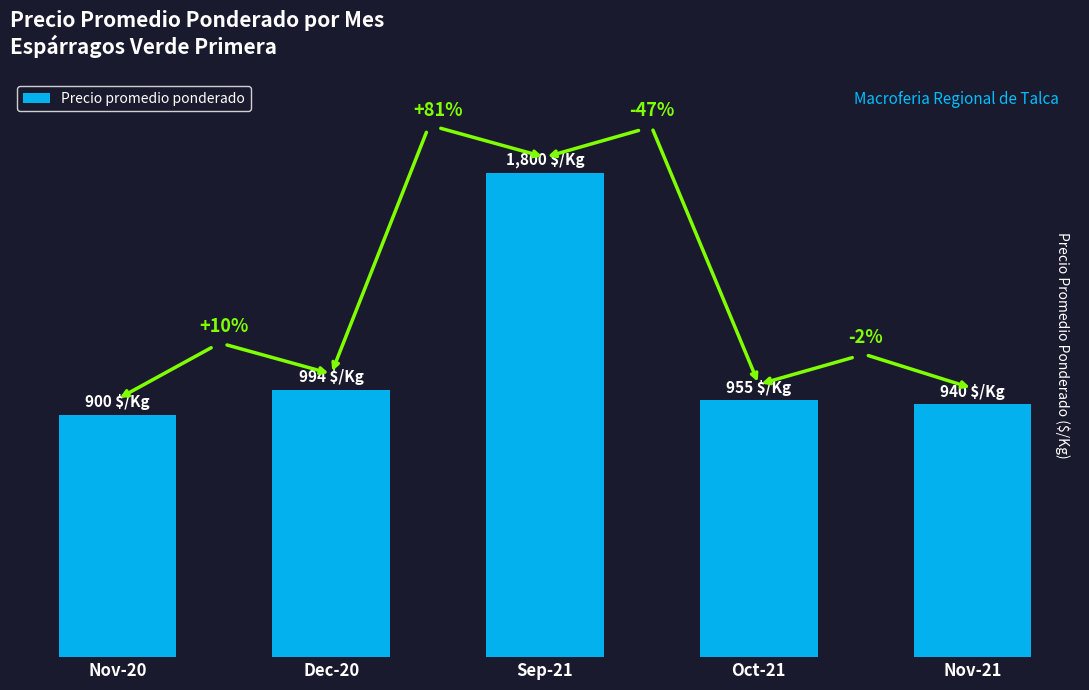

Are the bars horizontal?

No